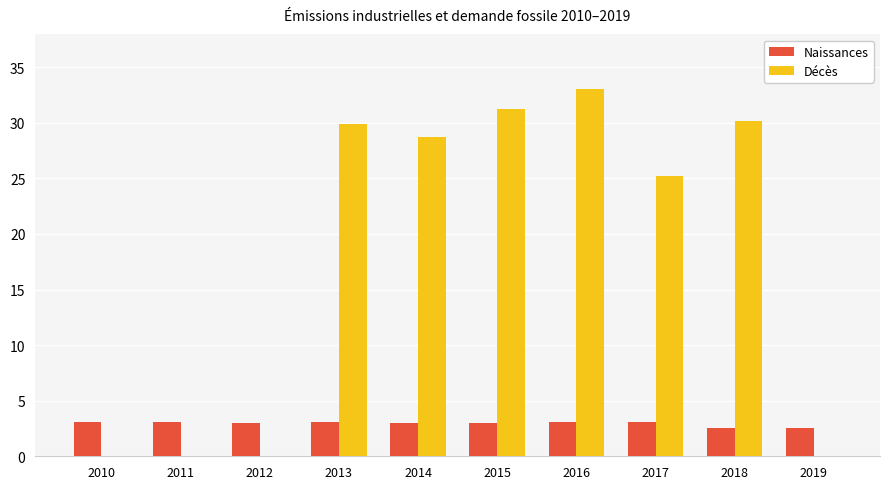

Are the bars grouped side by side (vs. stacked)?

Yes